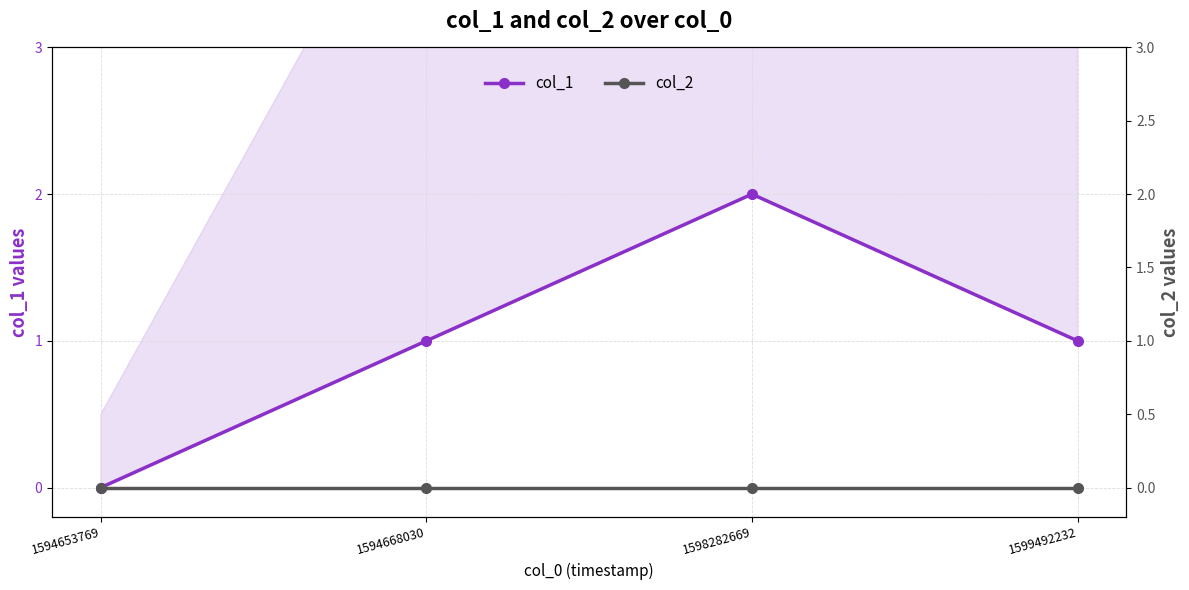

Reading left to right, extract all data points from this chart.

col_1: 1594653769=0	1594668030=1	1598282669=2	1599492232=1
col_2: 1594653769=0	1594668030=0	1598282669=0	1599492232=0